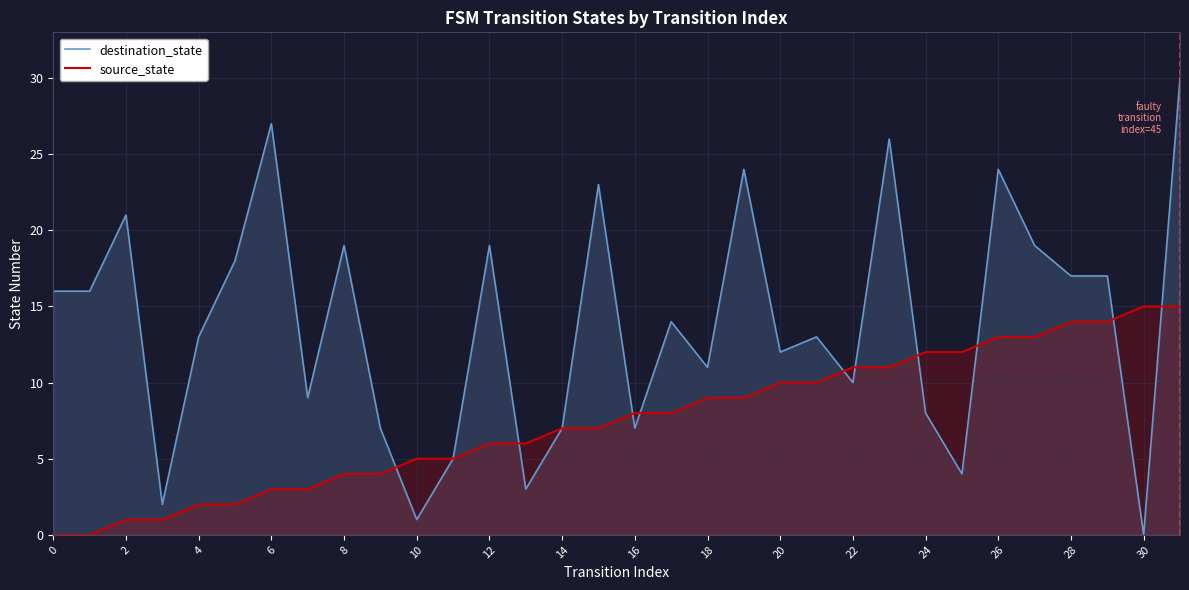

How many values in the destination_state series are below 14?

16